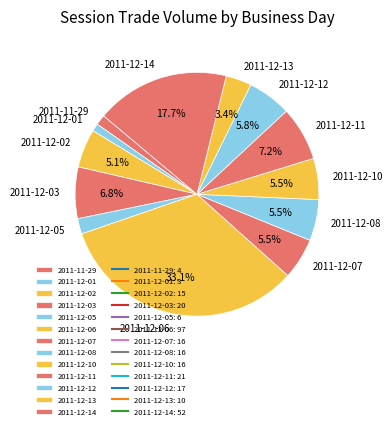

How many segments does this pie chart have?

13